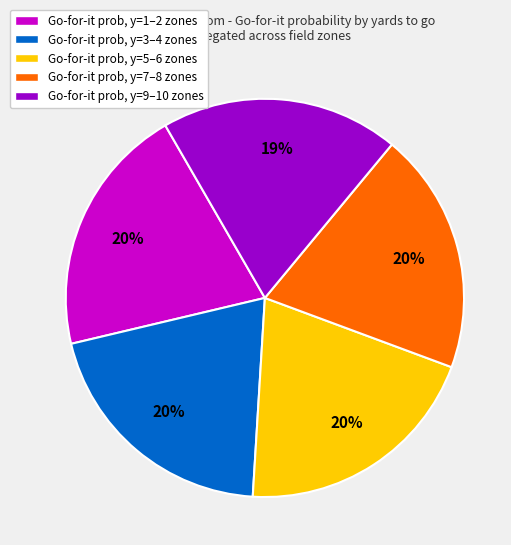

To the nearest percent, what is the difference between the largest and smallest slice percentages?

1%